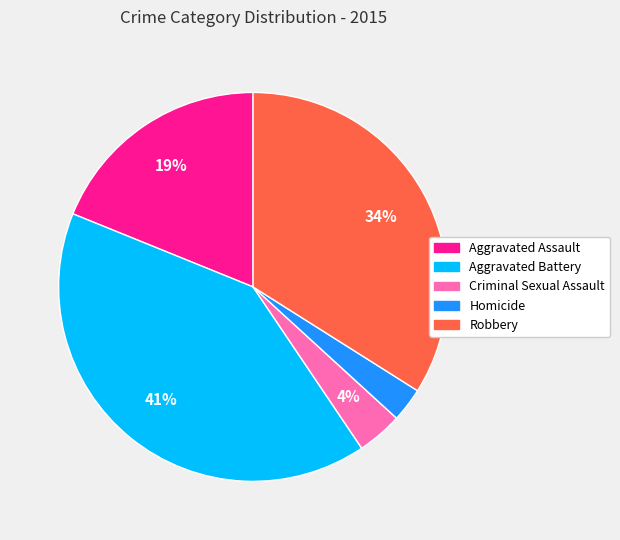

Between Criminal Sexual Assault and Homicide, which is larger?

Criminal Sexual Assault